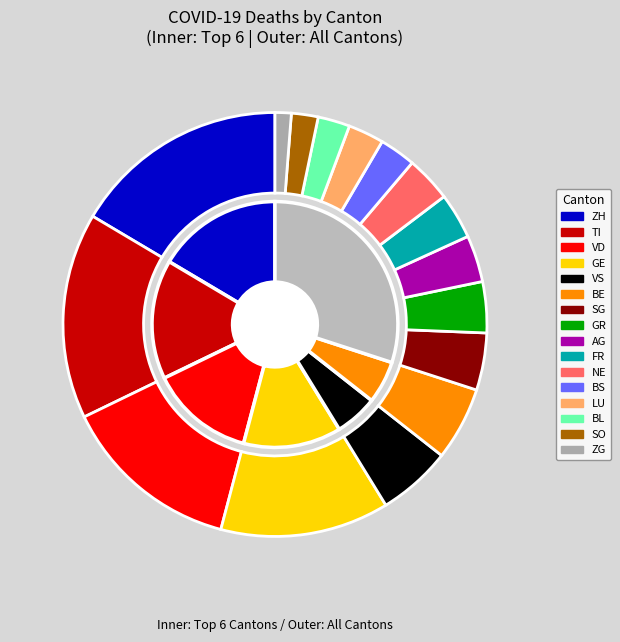

To the nearest percent, what percentage of the pie is BS?

3%